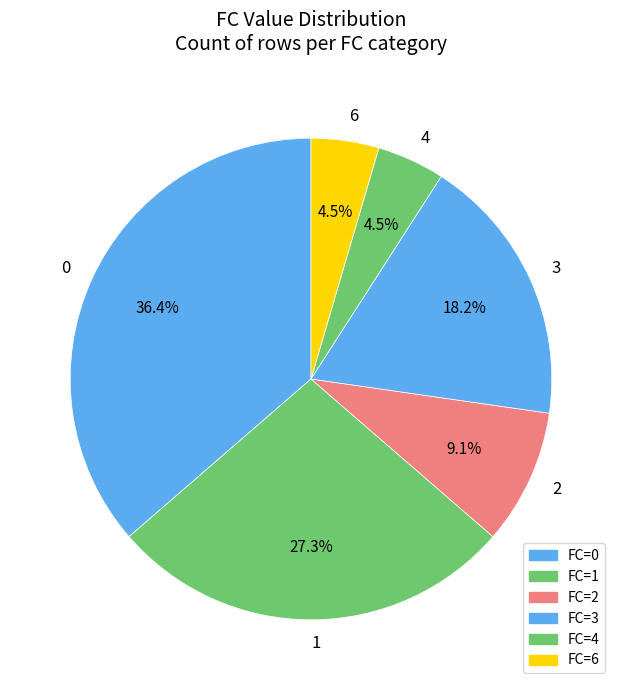

What portion of the pie excludes 1?

72.7%